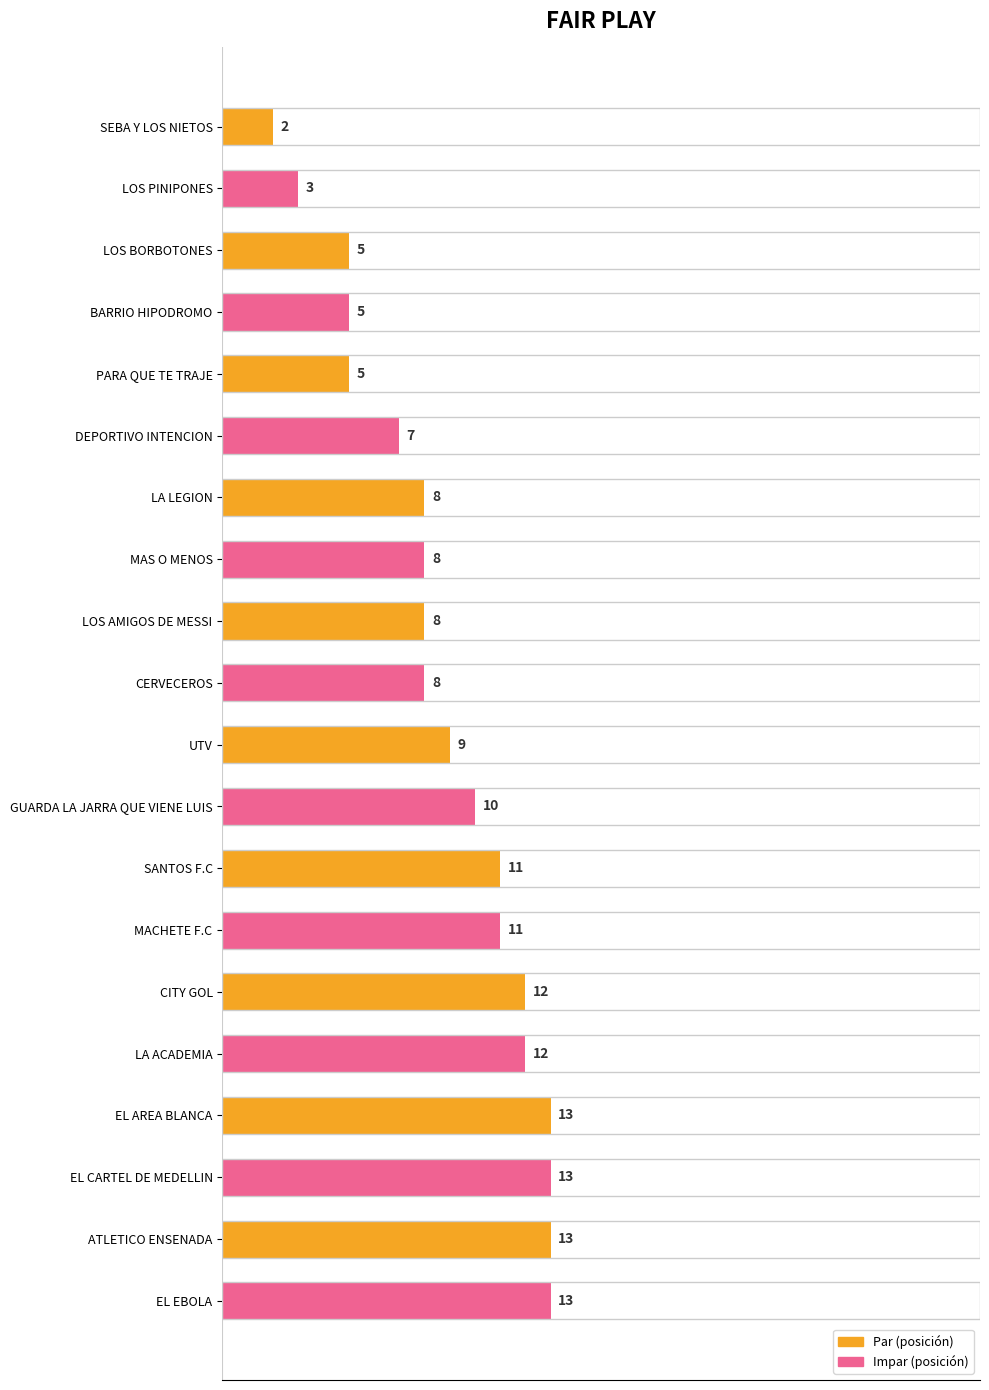

Count the number of data series in this chart.

1